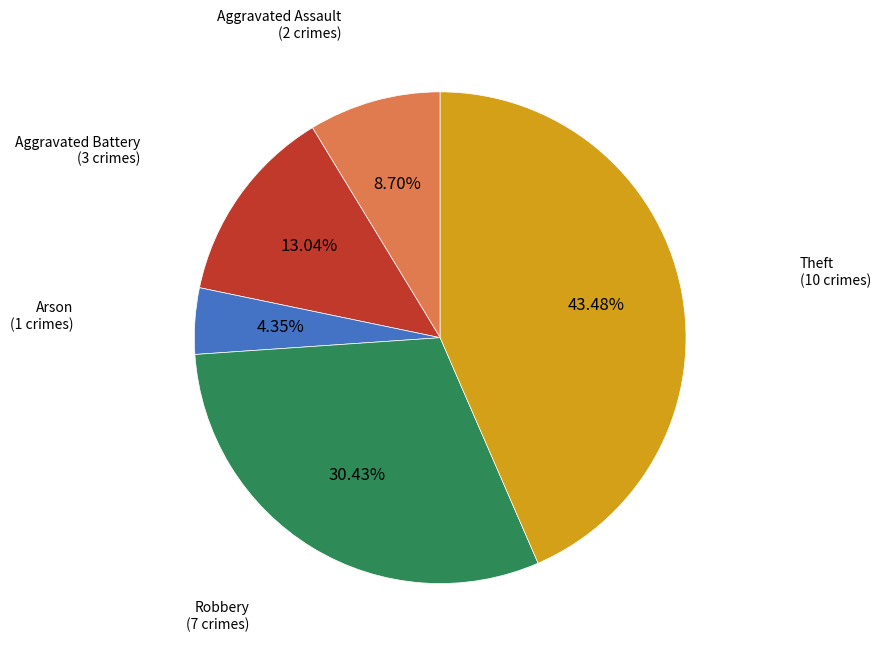

How many segments does this pie chart have?

5